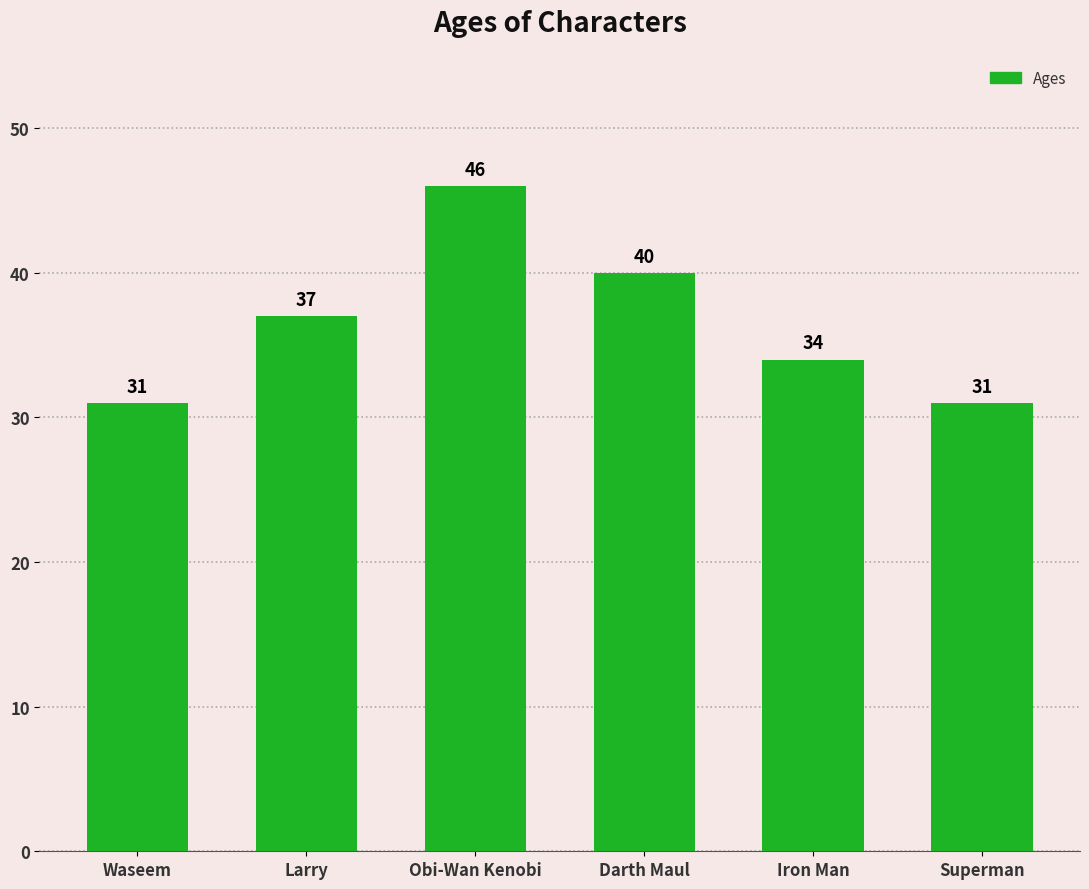

True or false: the data shows 15 at Superman.

False